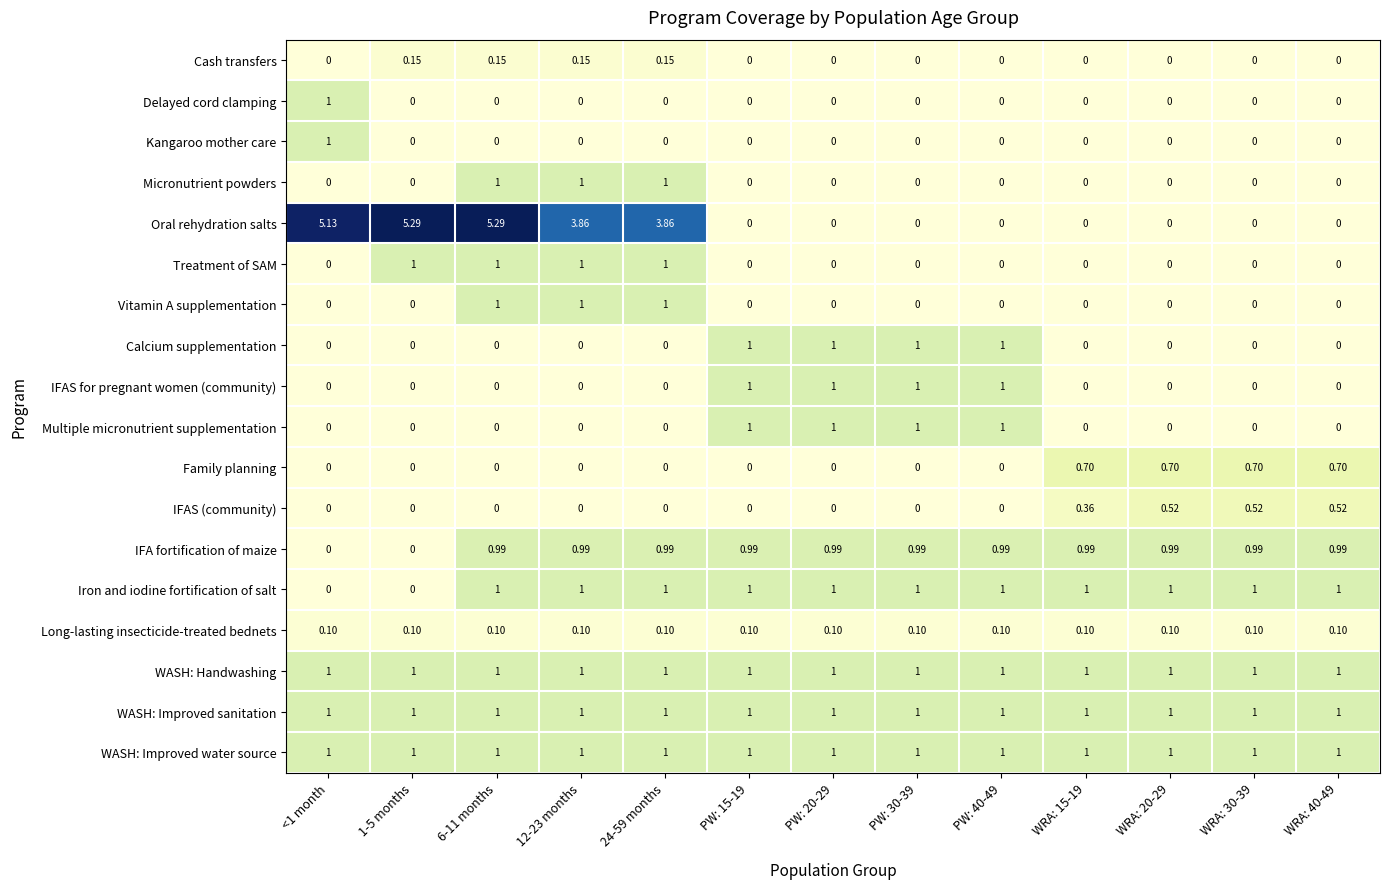

At how many categories does at least one series exceed 0?

13